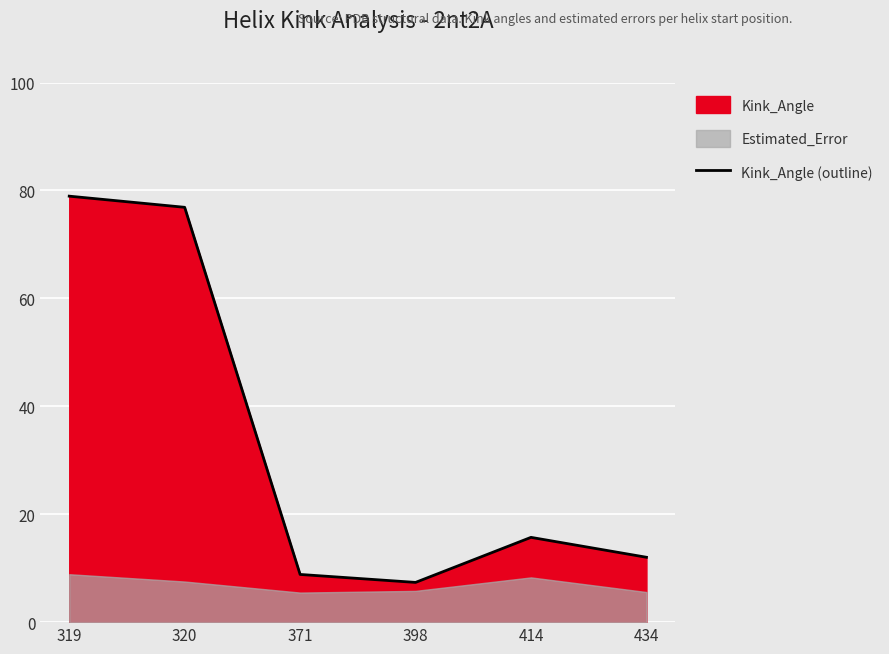

How many points are lower than both their immediate neighbors (excluding endpoints)?

1